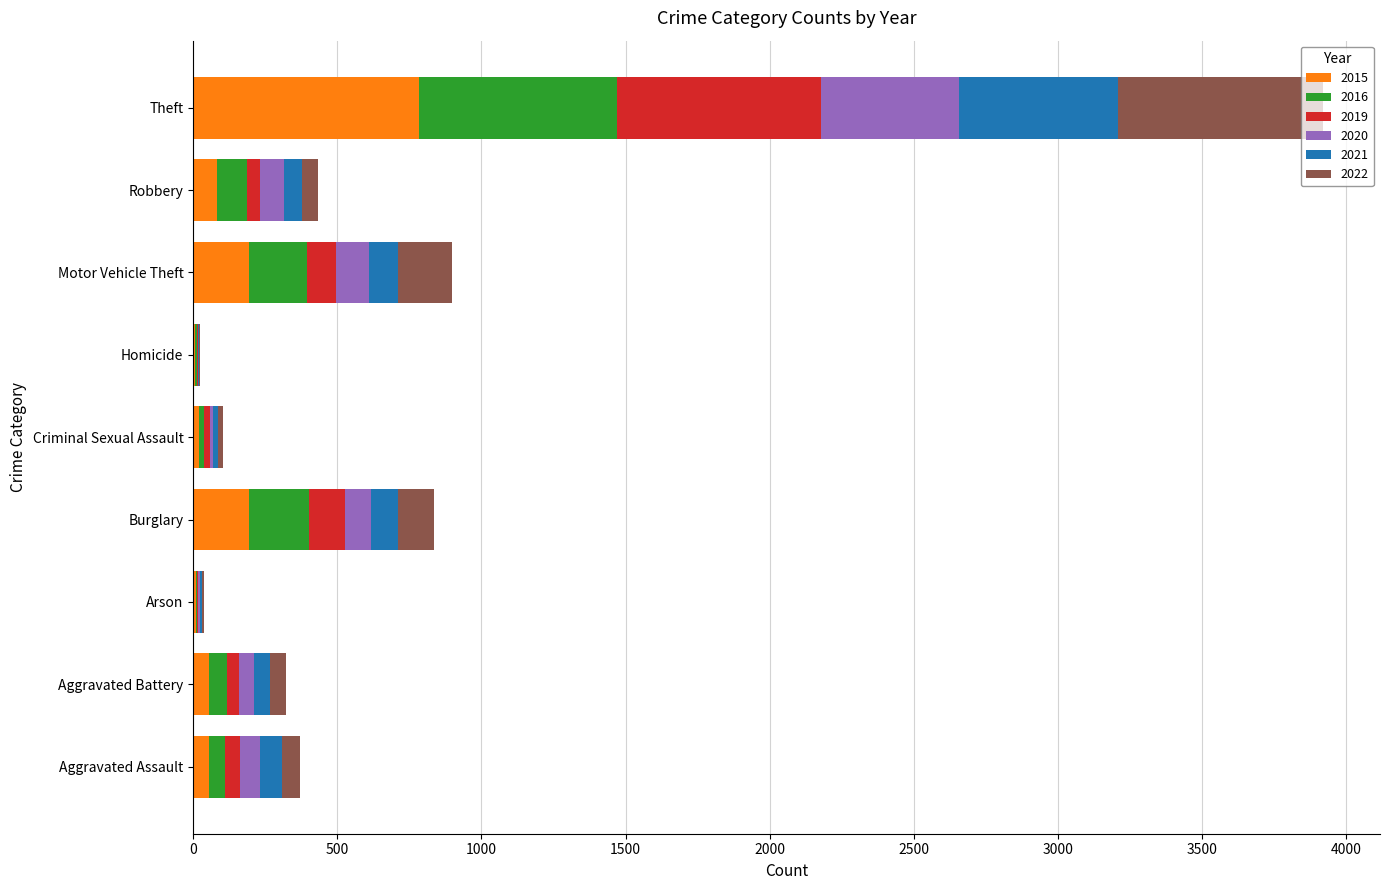

The value of 2015 at Burglary is 194. True or false?

True